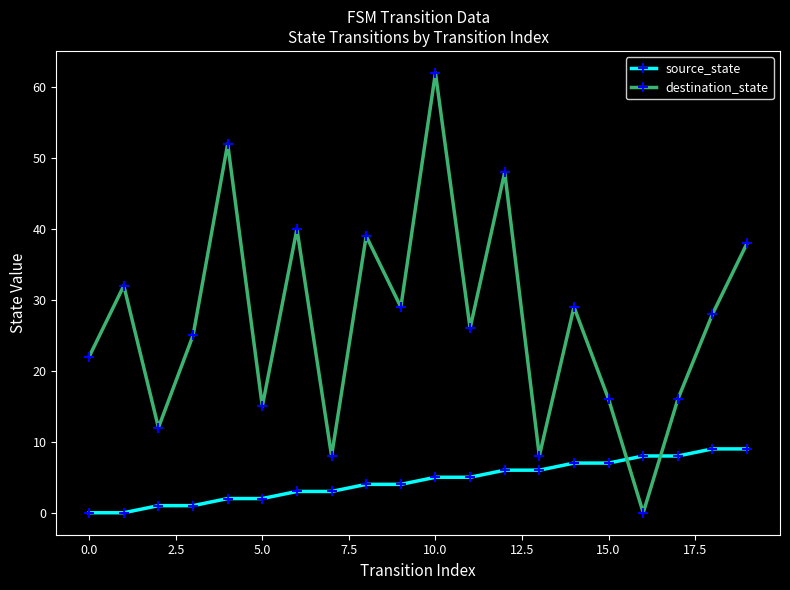

Which series has the widest spread of values?

destination_state